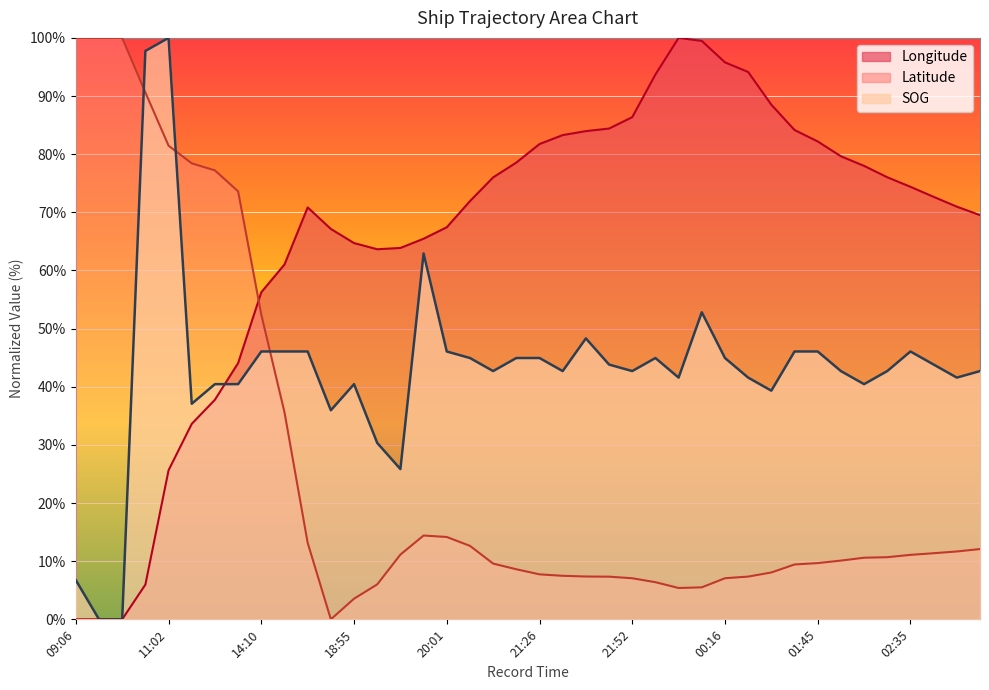

Where do Latitude and SOG first cross each other?

09:30 and 10:06